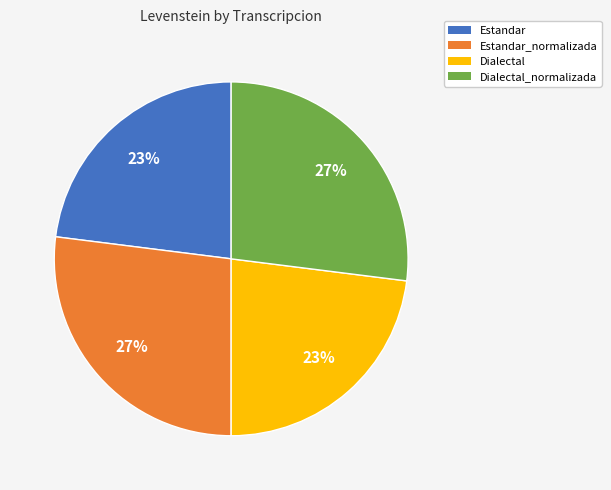

To the nearest percent, what is the difference between the largest and smallest slice percentages?

4%